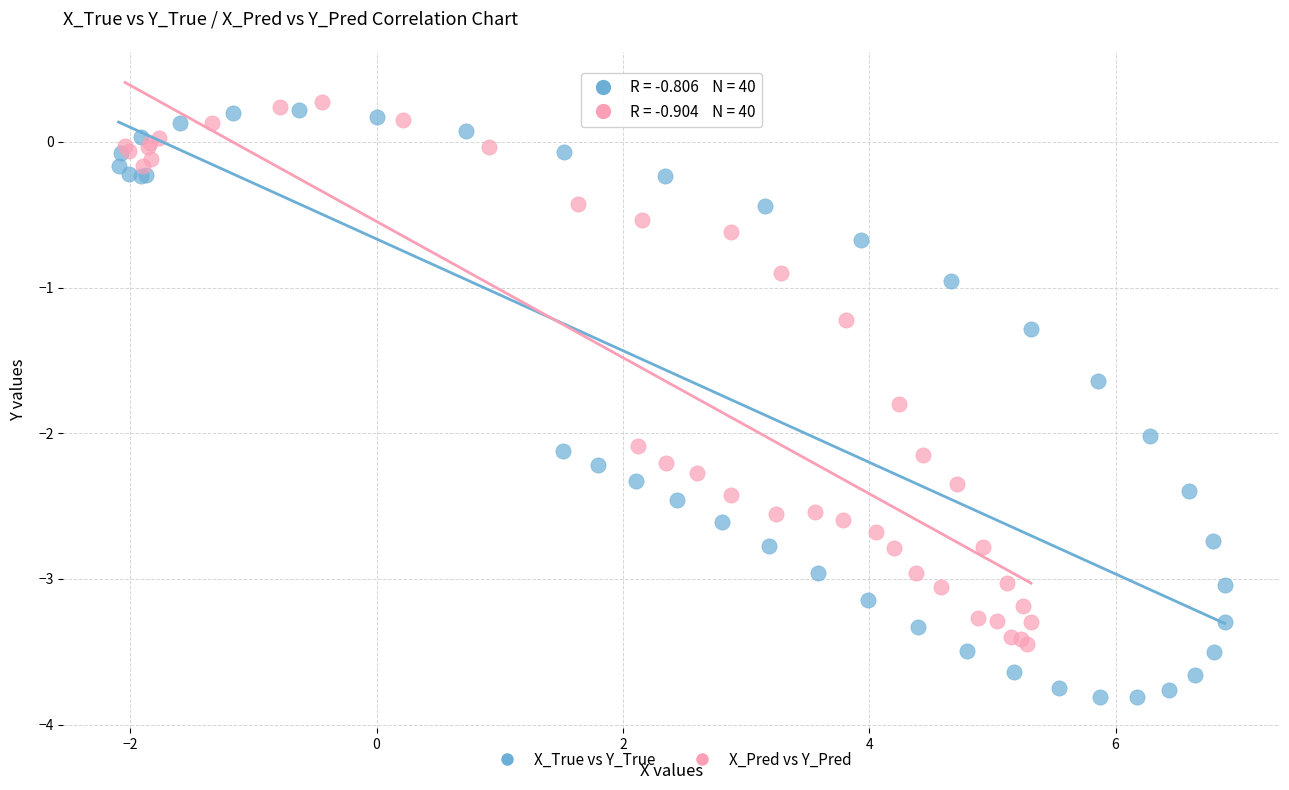

Which series has the widest spread of Y values?

X_True vs Y_True